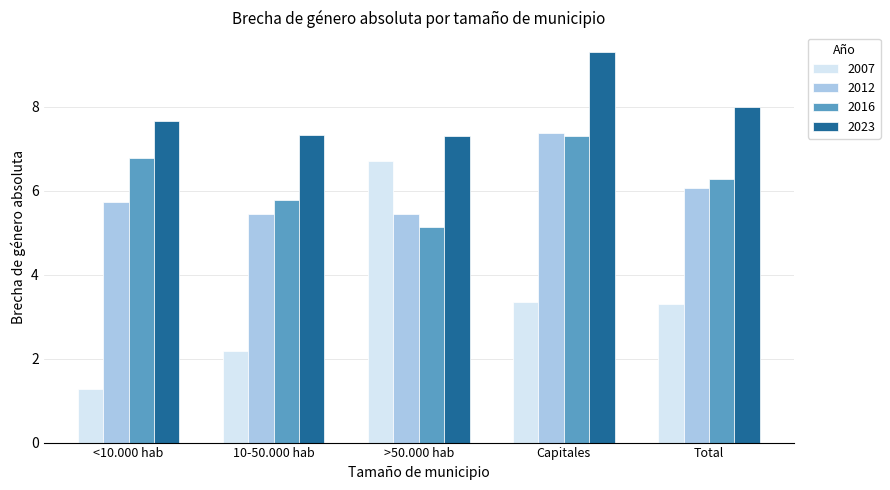

What position from the right is Capitales?

2